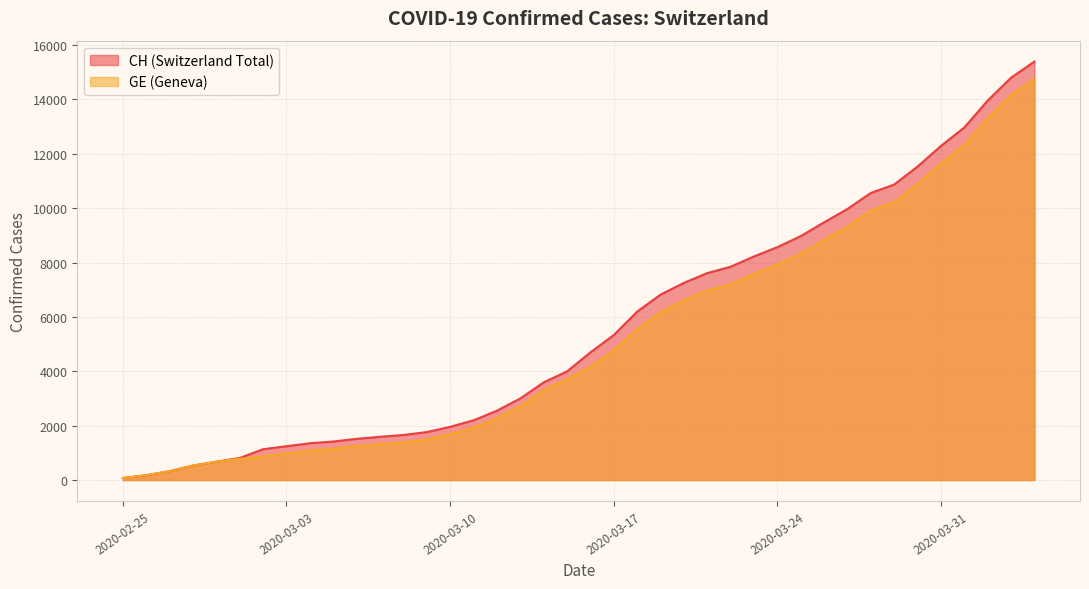

Where is CH nearest to the value 7731?

2020-03-22